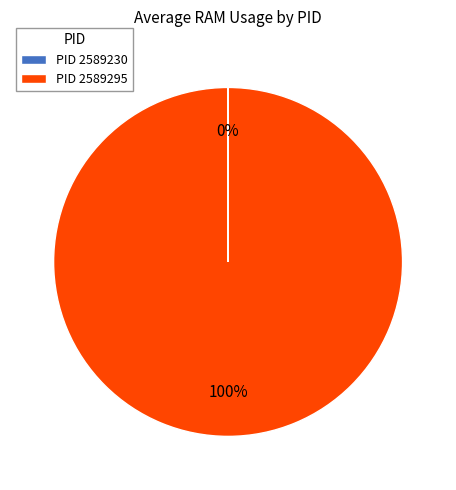

To the nearest percent, what portion does PID 2589295 represent?

100%